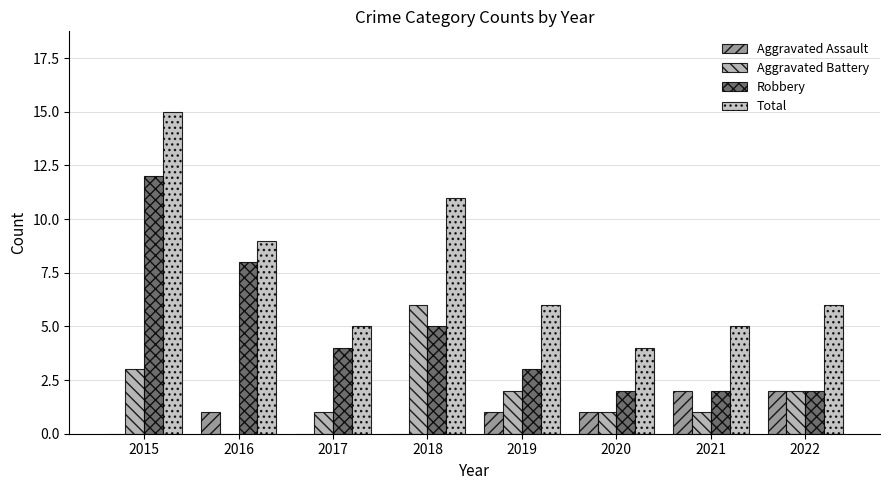

Reading left to right, extract all data points from this chart.

Aggravated Assault: 2015=0	2016=1	2017=0	2018=0	2019=1	2020=1	2021=2	2022=2
Aggravated Battery: 2015=3	2016=0	2017=1	2018=6	2019=2	2020=1	2021=1	2022=2
Robbery: 2015=12	2016=8	2017=4	2018=5	2019=3	2020=2	2021=2	2022=2
Total: 2015=15	2016=9	2017=5	2018=11	2019=6	2020=4	2021=5	2022=6